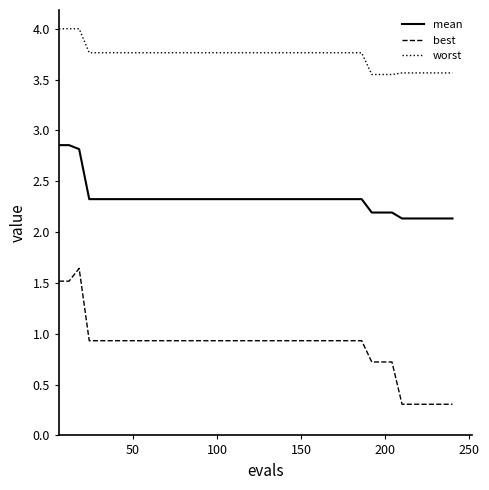

True or false: mean and worst intersect in this chart.

False